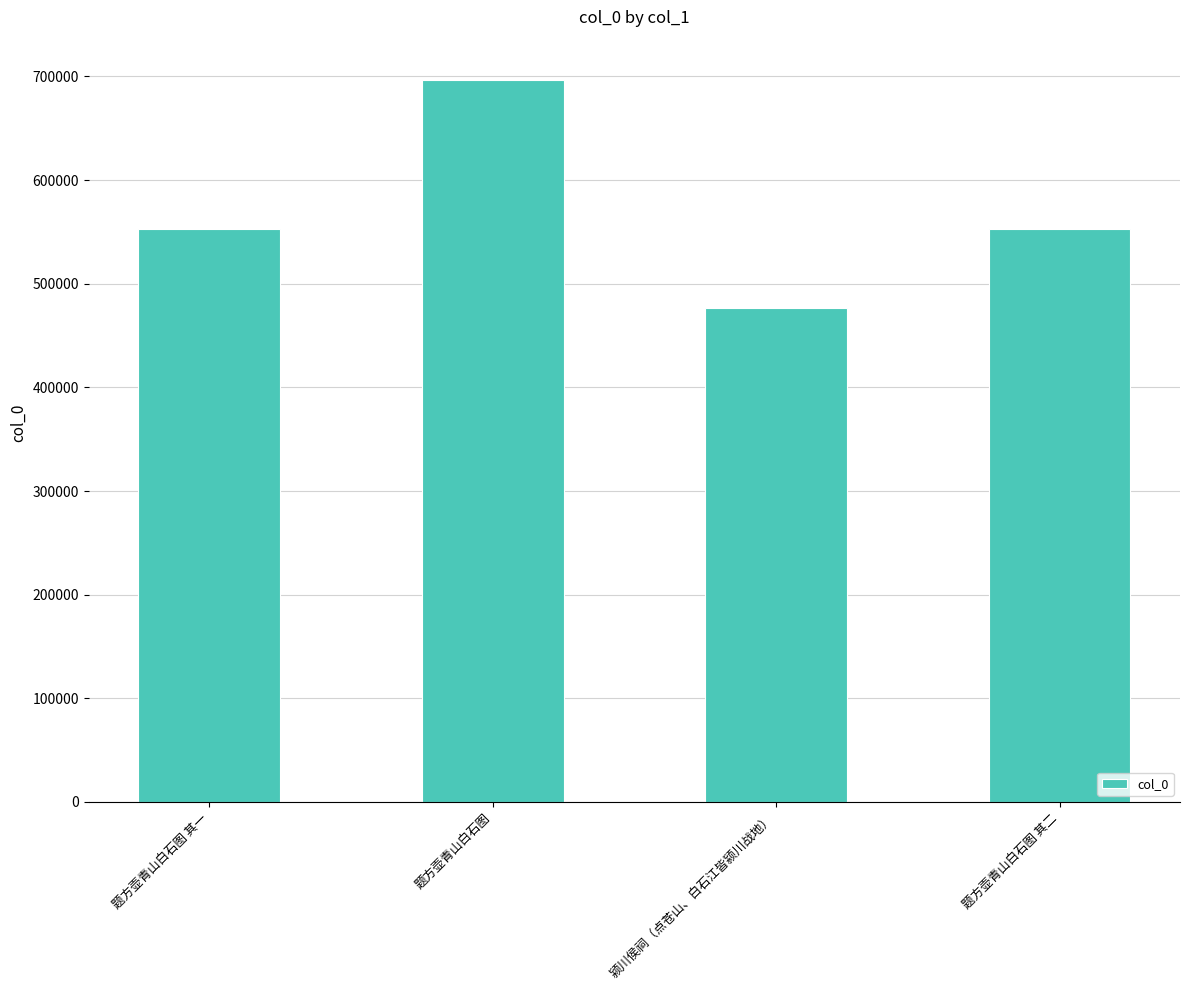

Approximately how many times larger is the value at 题方壶青山白石图 其二 compared to 题方壶青山白石图?

0.8